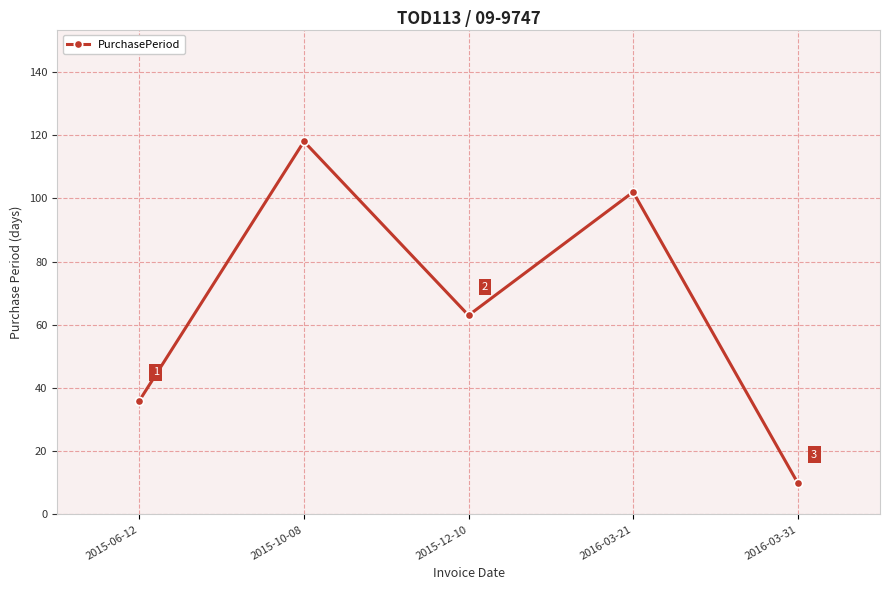

How many interior local peaks (higher than both neighbors) does the data have?

2